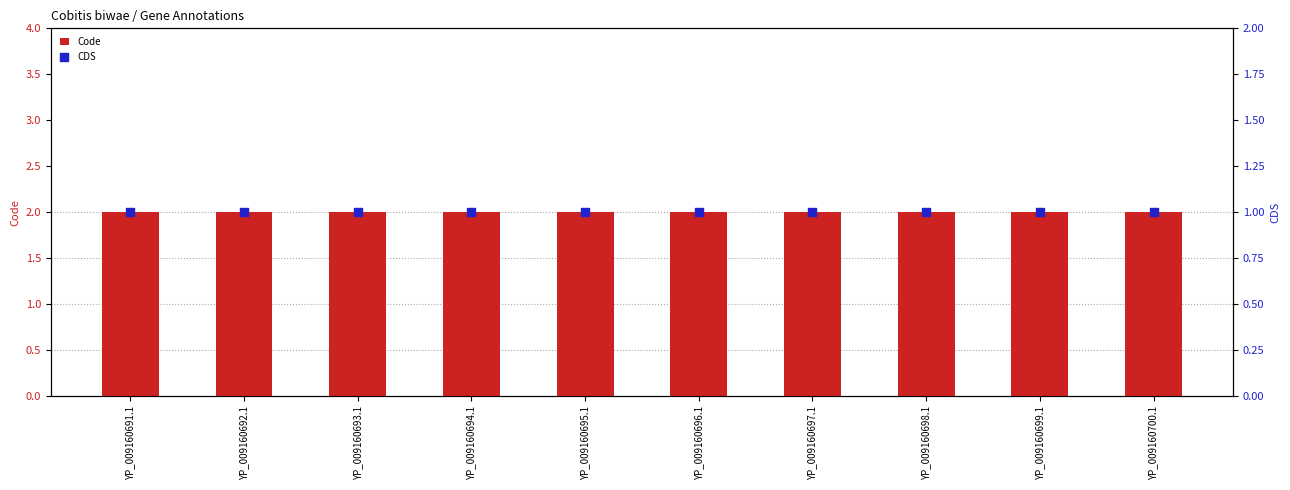

At which category is the sum across all series the highest?

YP_009160691.1